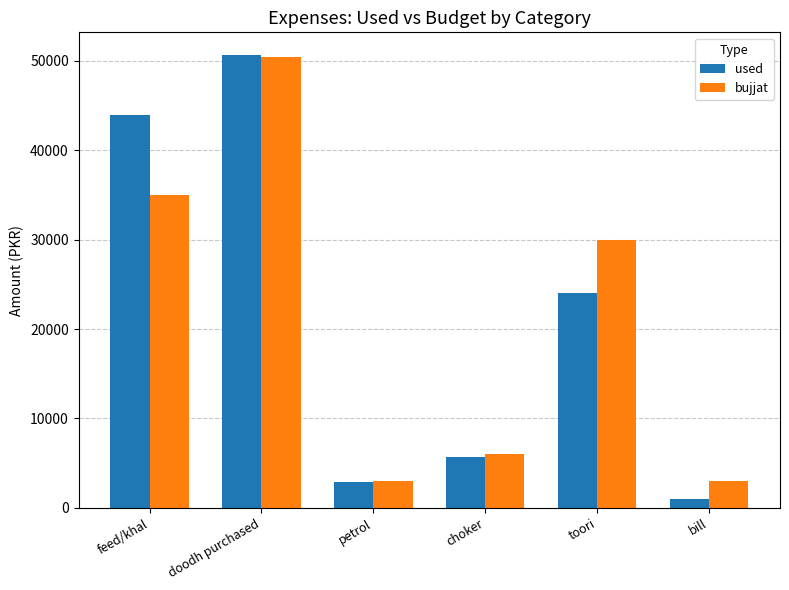

What is the difference between the highest and lowest values at feed/khal?

8915